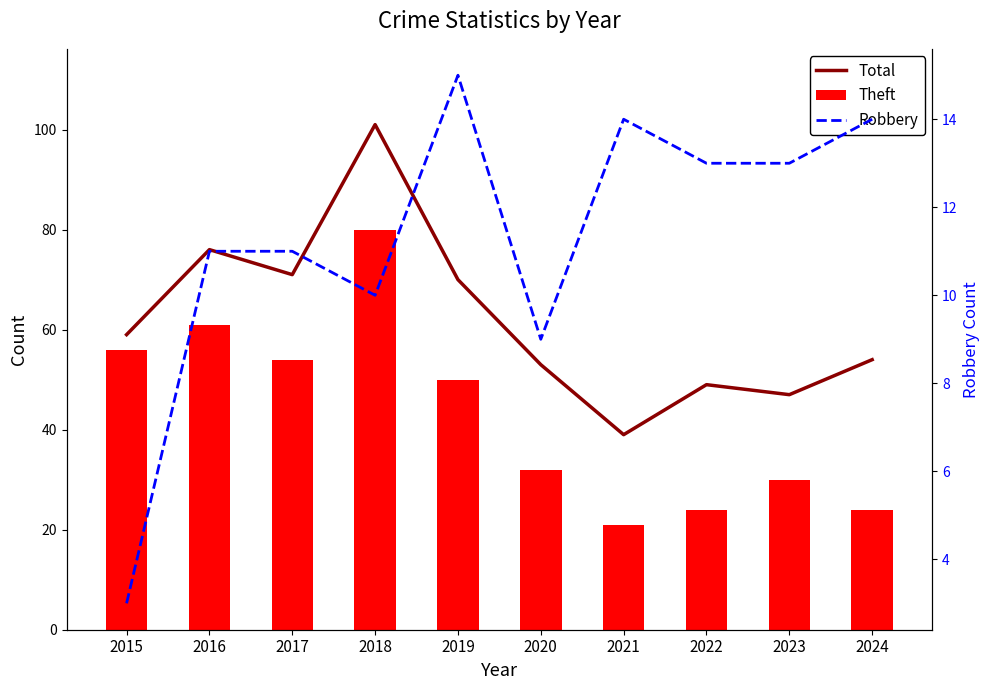

What is the difference between the maximum and minimum values in the Total series?

62